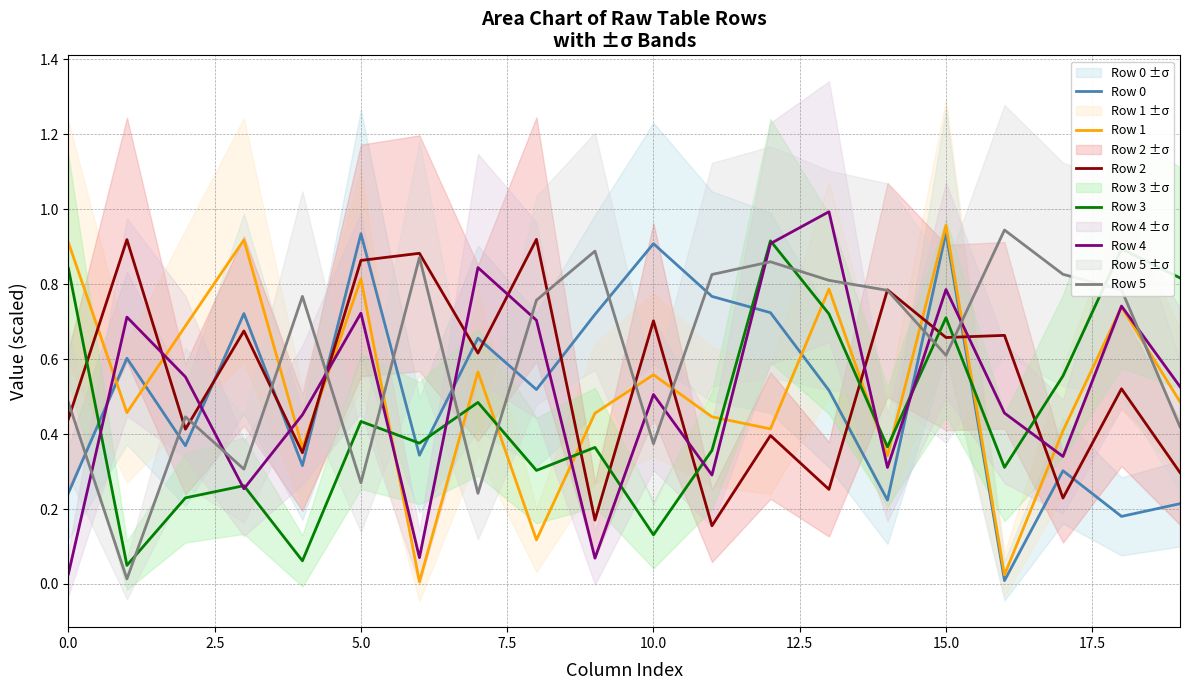

How many times do Row 4 and Row 5 cross each other?

13